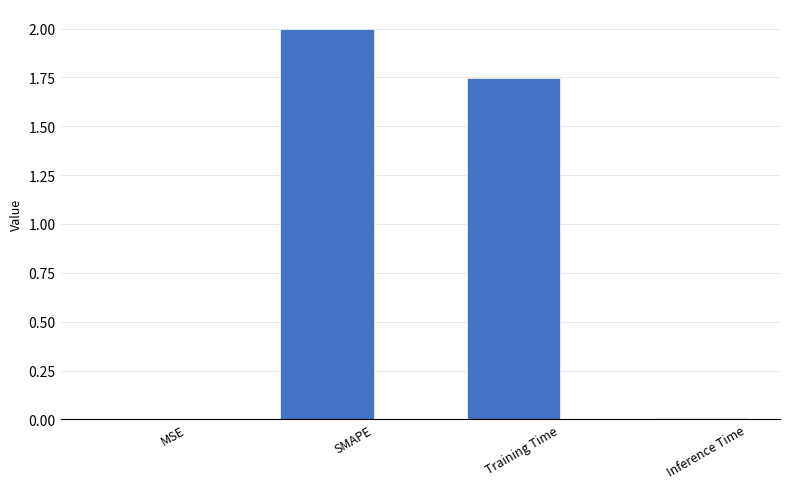

At which category does the chart reach its peak across all series?

SMAPE